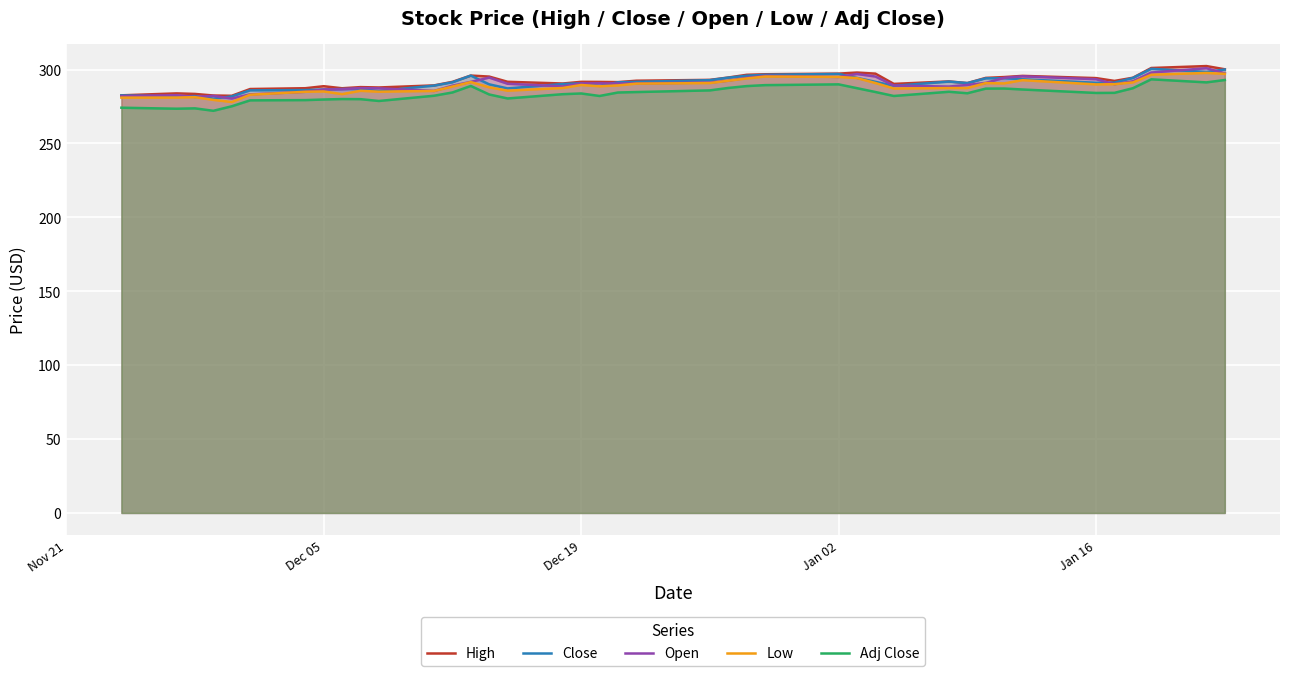

What is the greatest value displayed?

302.4